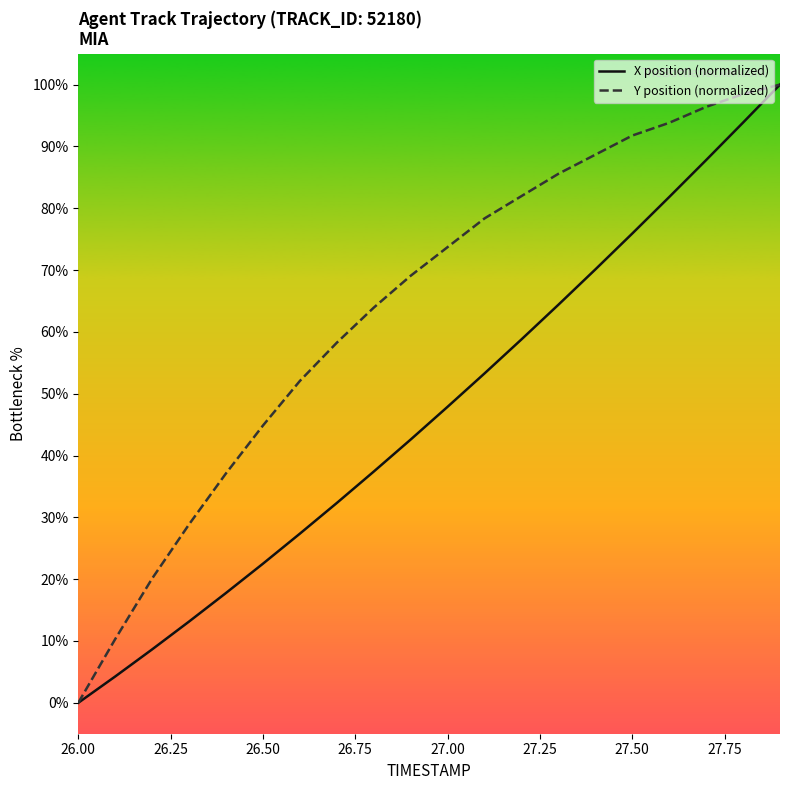

Reading right to left, list all the values displayed in this chart.

X position (normalized): 100.0	93.9	87.8	81.8	75.9	70.1	64.4	58.8	53.3	47.9	42.6	37.4	32.3	27.4	22.5	17.8	13.1	8.6	4.3	0.0
Y position (normalized): 100.0	98.5	96.4	93.8	91.8	88.7	85.6	82.0	78.4	73.7	69.1	63.9	58.2	52.1	44.8	37.1	28.9	20.1	10.3	0.0